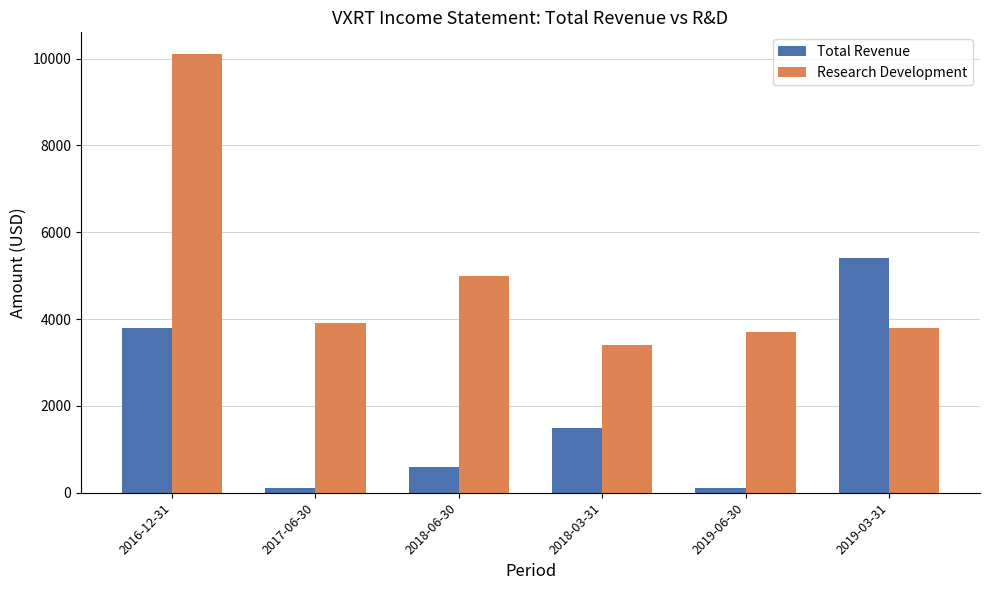

What is the label of the 6th bar from the left?

2019-03-31